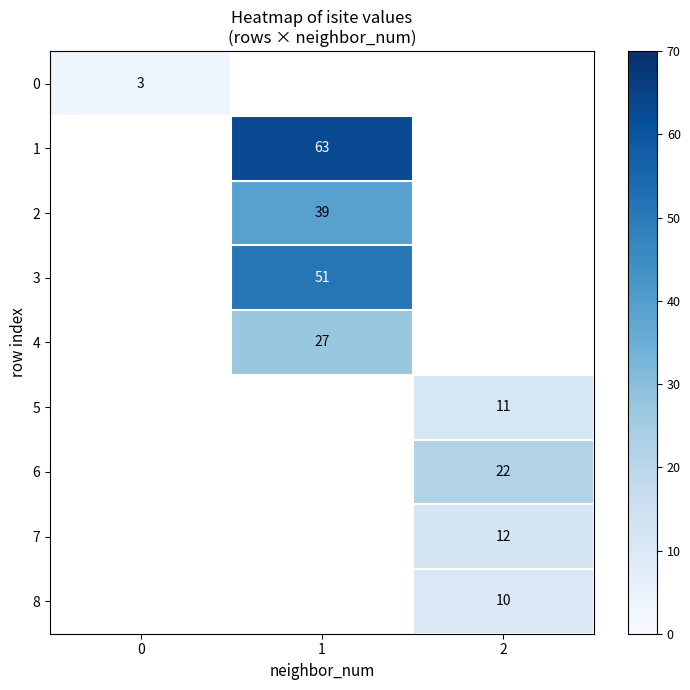

Is the value of 3 at 1 greater than the value of 4 at 1?

Yes